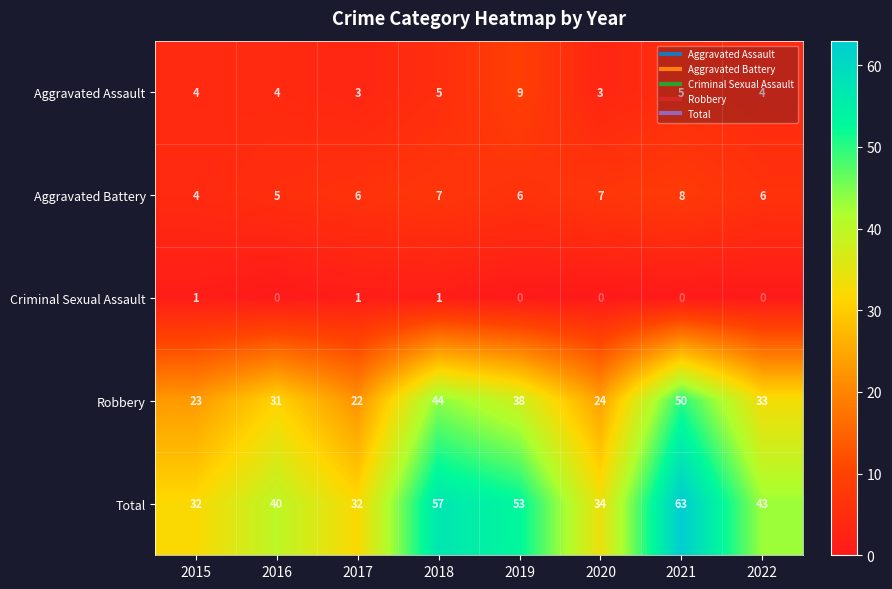

What is the sum of the Total values at 2015 and 2017?

64